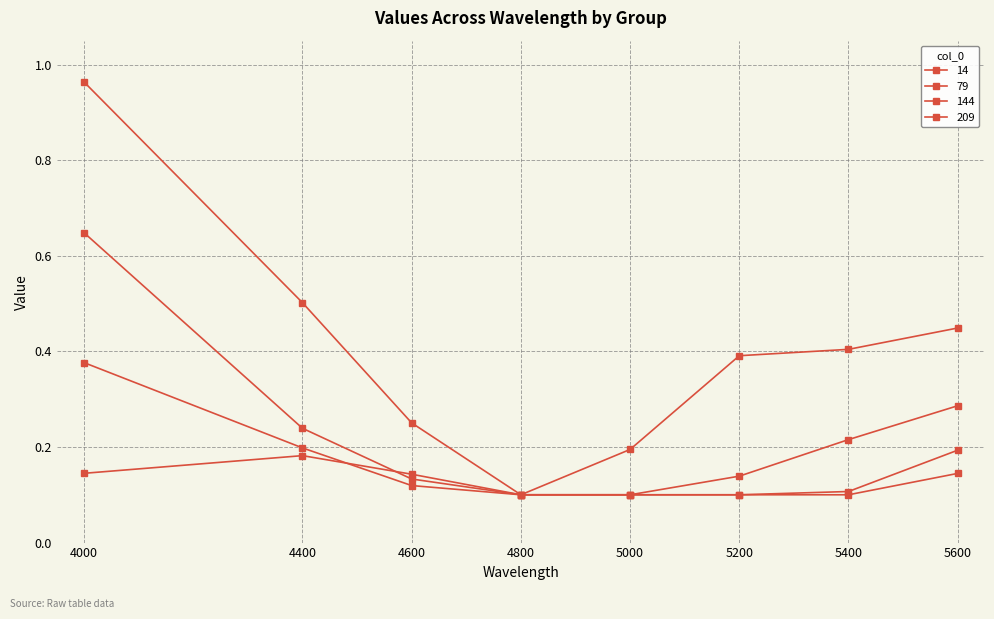

Which label corresponds to the largest value in the chart?

4000